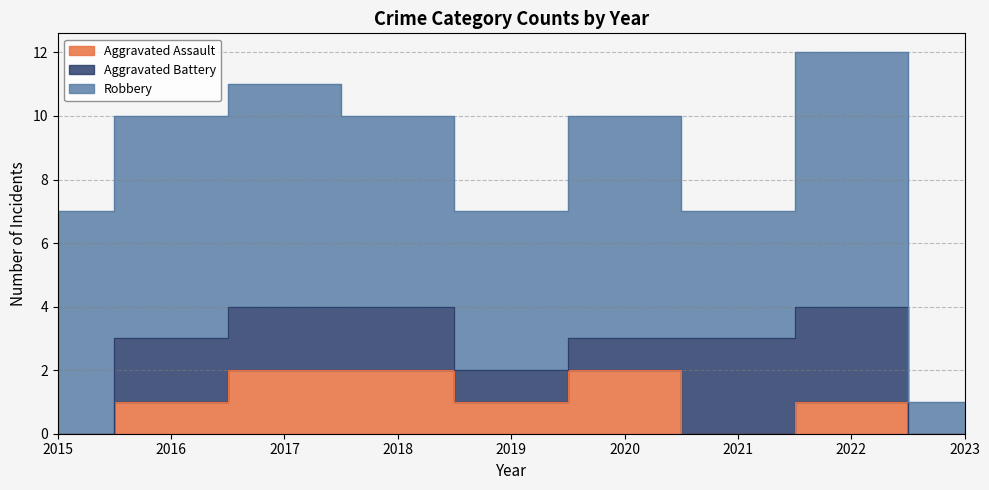

At which category is the sum across all series the highest?

2022